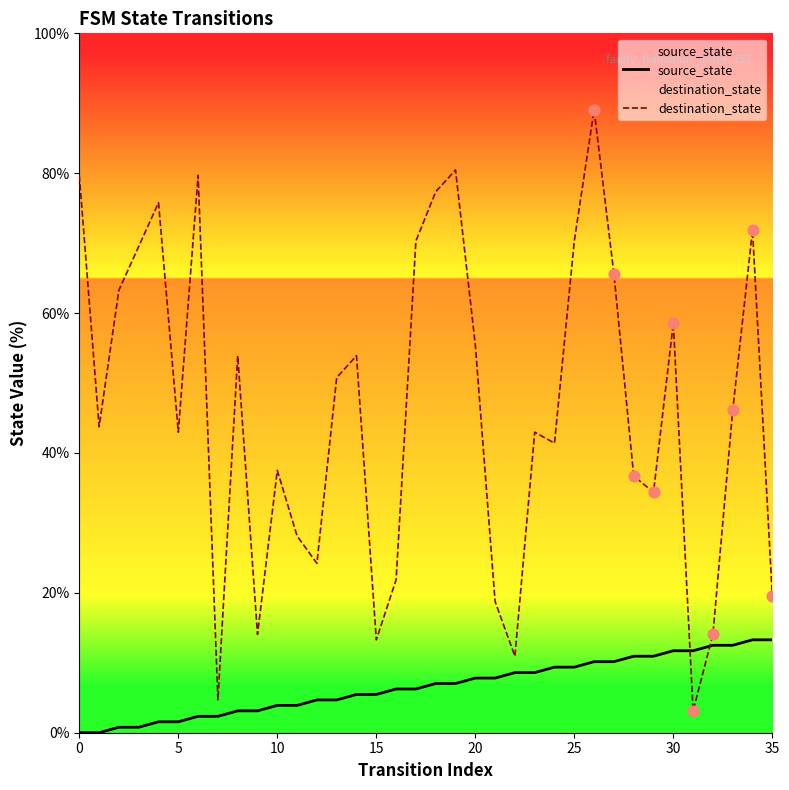

What are all the series names shown in the legend?

source_state, destination_state